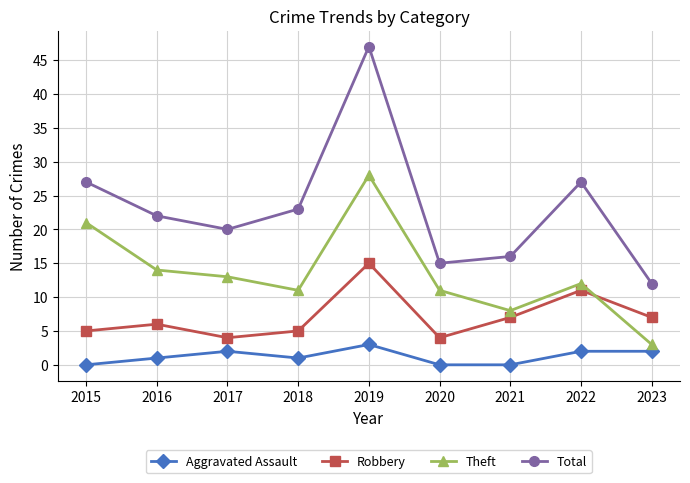

True or false: Robbery and Total intersect in this chart.

False